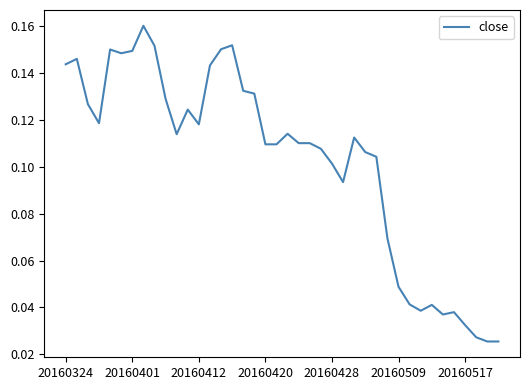

How many points are lower than both their immediate neighbors (excluding endpoints)?

7